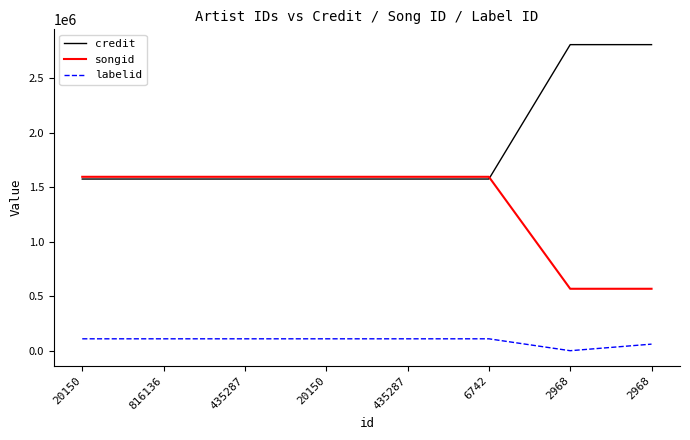

True or false: songid has more than 0 interior local peaks.

False